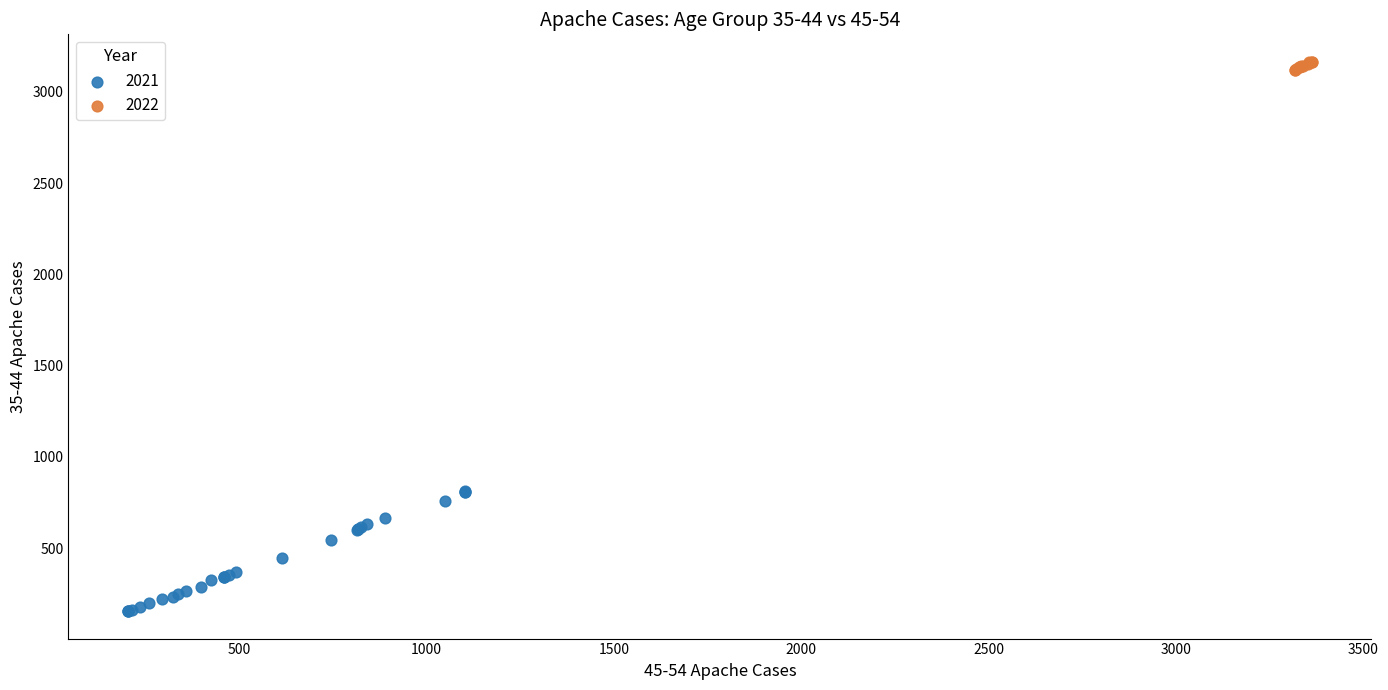

Which series has the widest spread of Y values?

2021